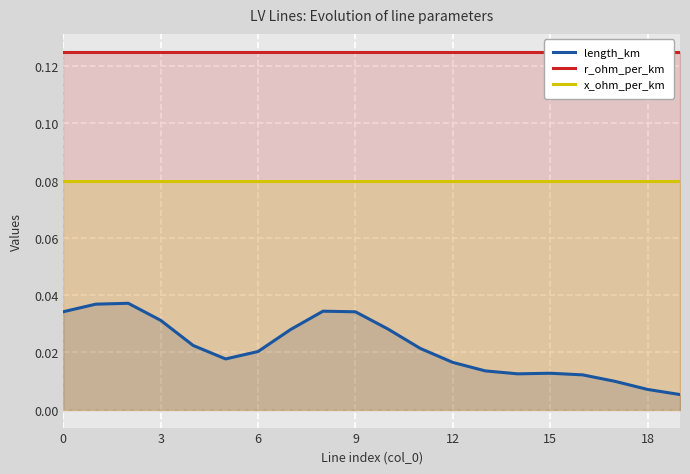

How many interior local valleys does the length_km series have?

2